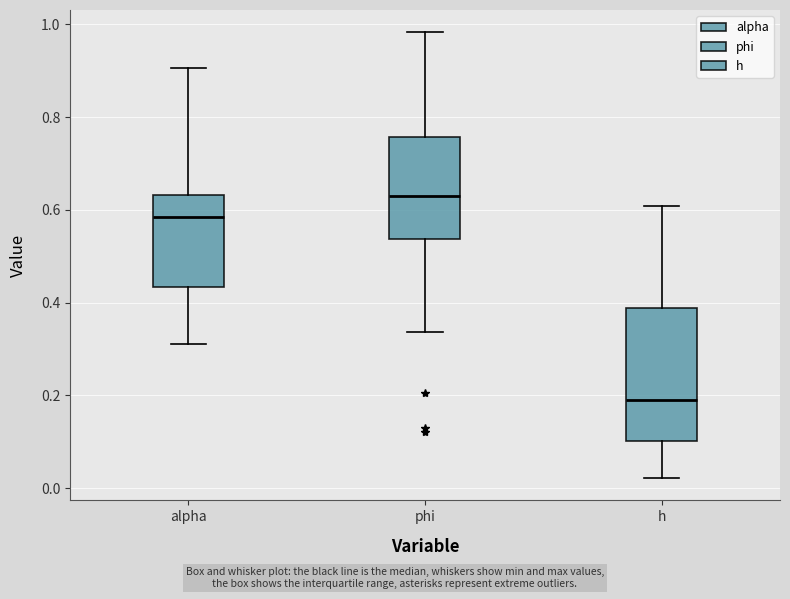

Reading left to right, transcribe this box plot: for each box, give where its median line is, the range the box spans, and where its two whiskers end, as read against the y-axis. The values are not printed on the chart, so give them approximately, as read against the axis.

alpha: median 0.58, box 0.44 to 0.64, whiskers 0.32 to 0.90
phi: median 0.62, box 0.54 to 0.76, whiskers 0.34 to 0.98
h: median 0.20, box 0.10 to 0.38, whiskers 0.02 to 0.60